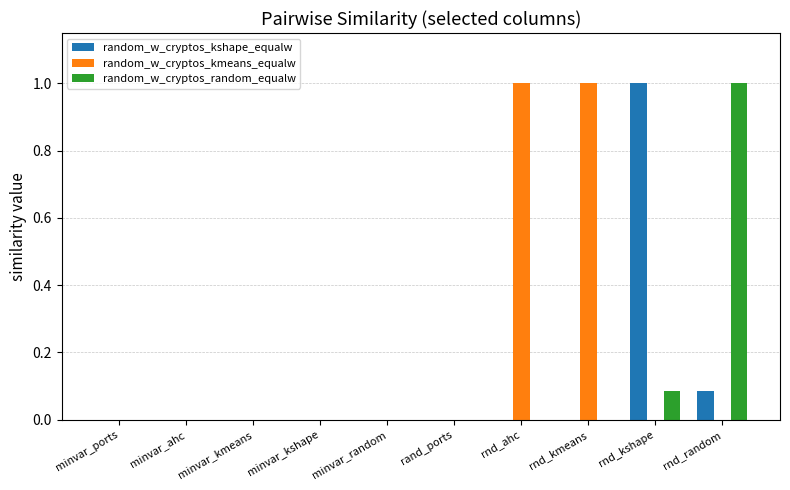

Which category has the highest value in the random_w_cryptos_kshape_equalw series?

rnd_kshape